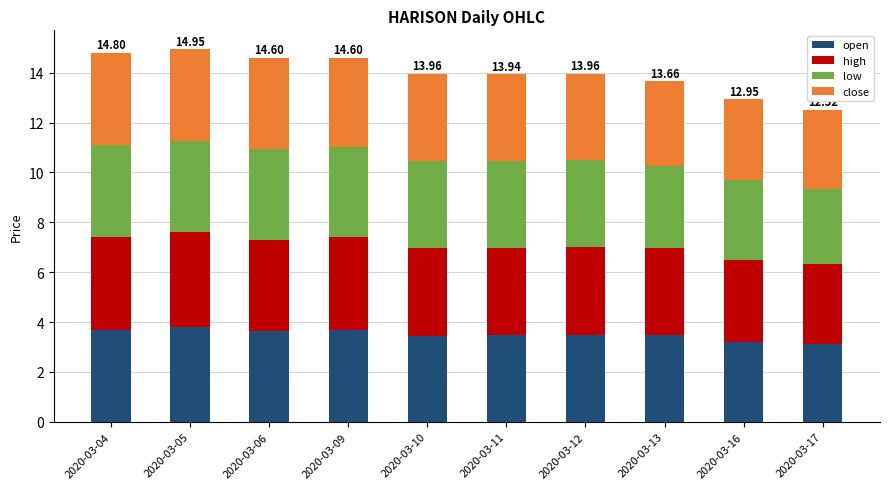

What is the total value across all series at 2020-03-13?

13.7